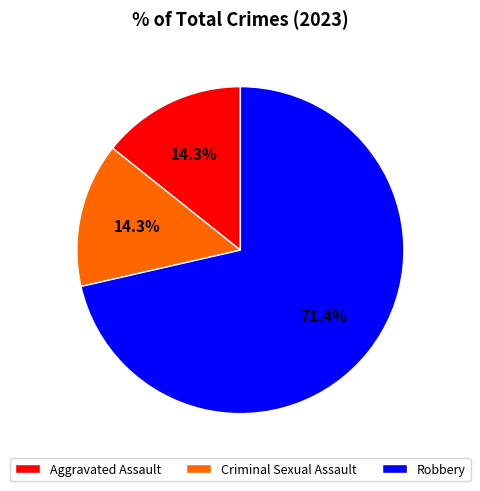

To the nearest percent, what is the average slice percentage?

33%